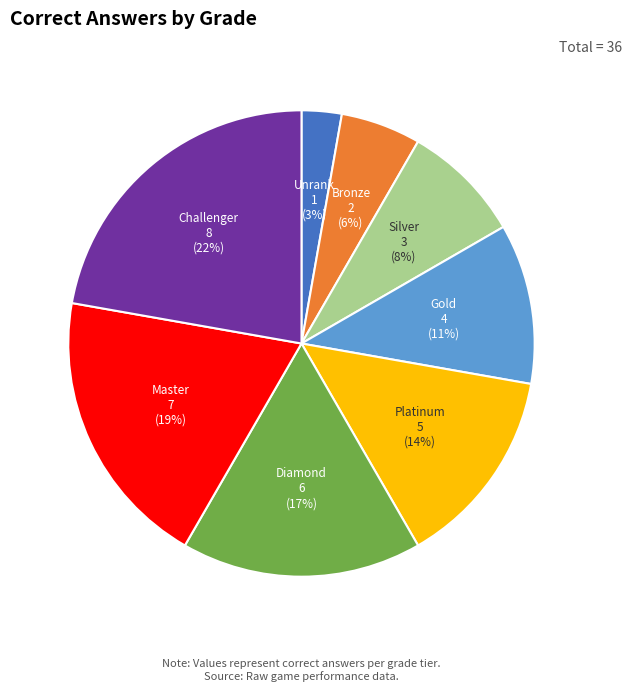

To the nearest percent, what is the combined percentage of Unrank and Gold?

14%